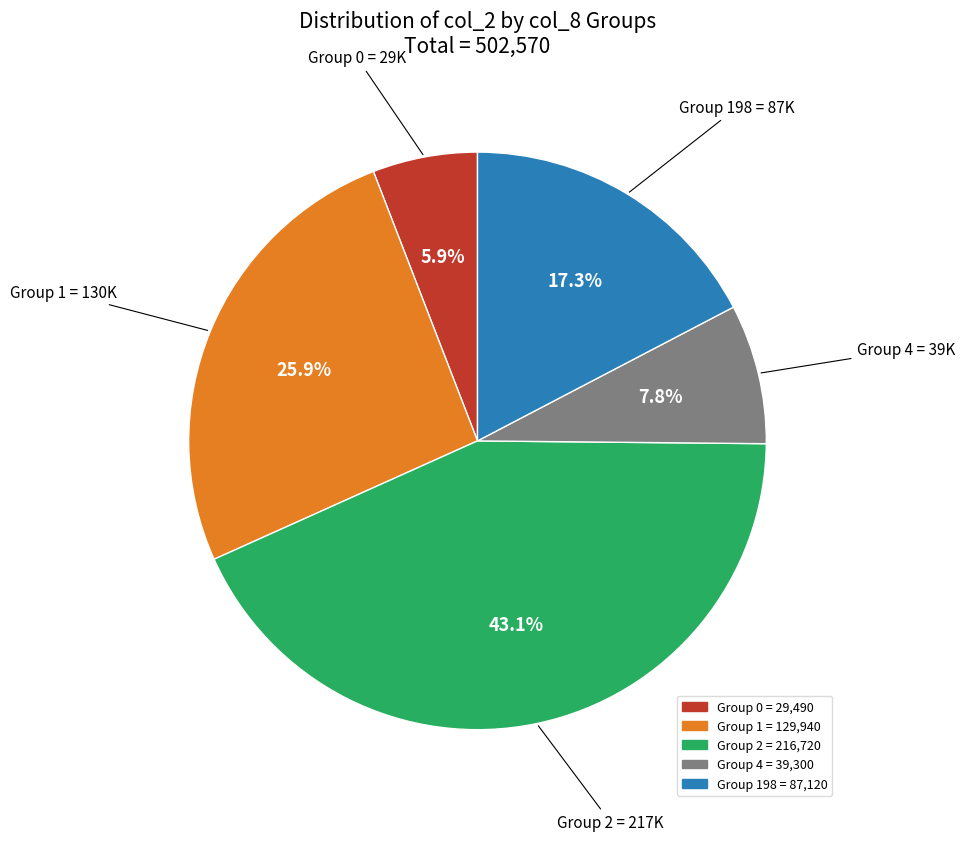

Does any single category account for the majority?

No